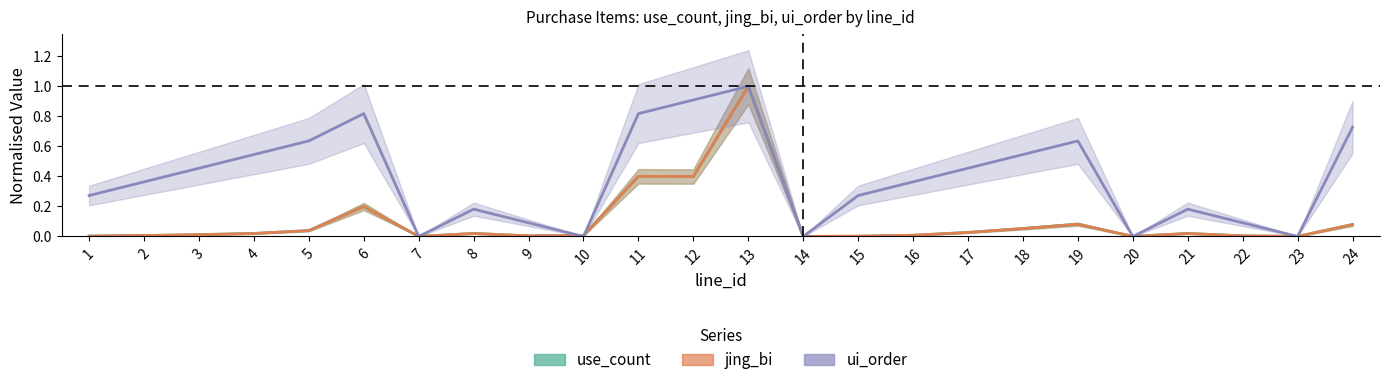

The value of jing_bi at 22 is 0.0. True or false?

True